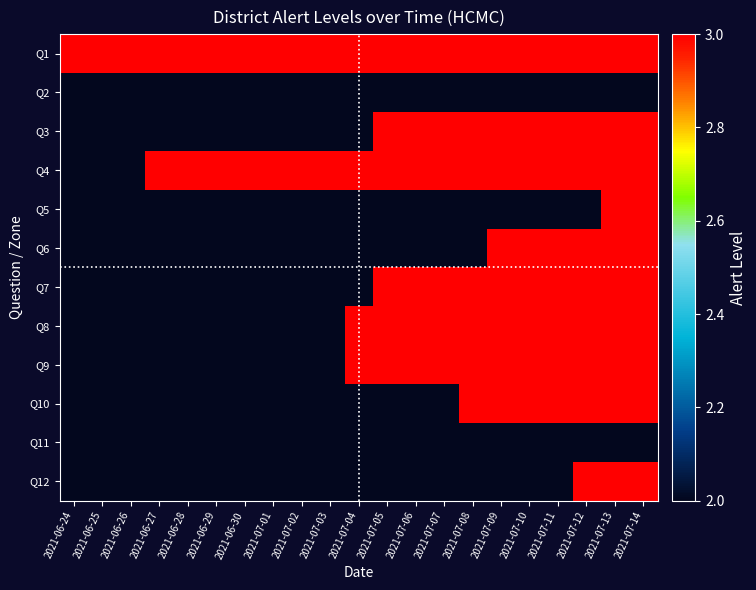

At which category does the chart reach its minimum across all series?

2021-06-24